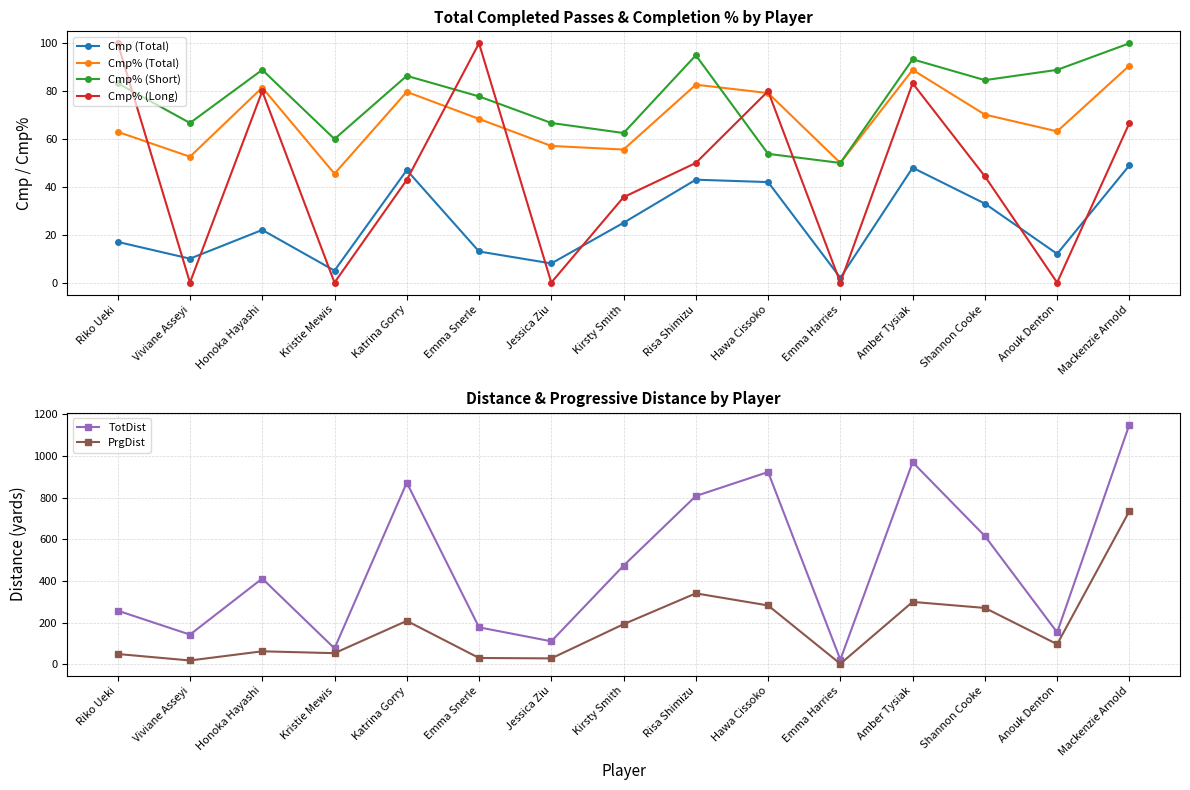

True or false: TotDist has a value of 474.0 at Kirsty Smith.

True